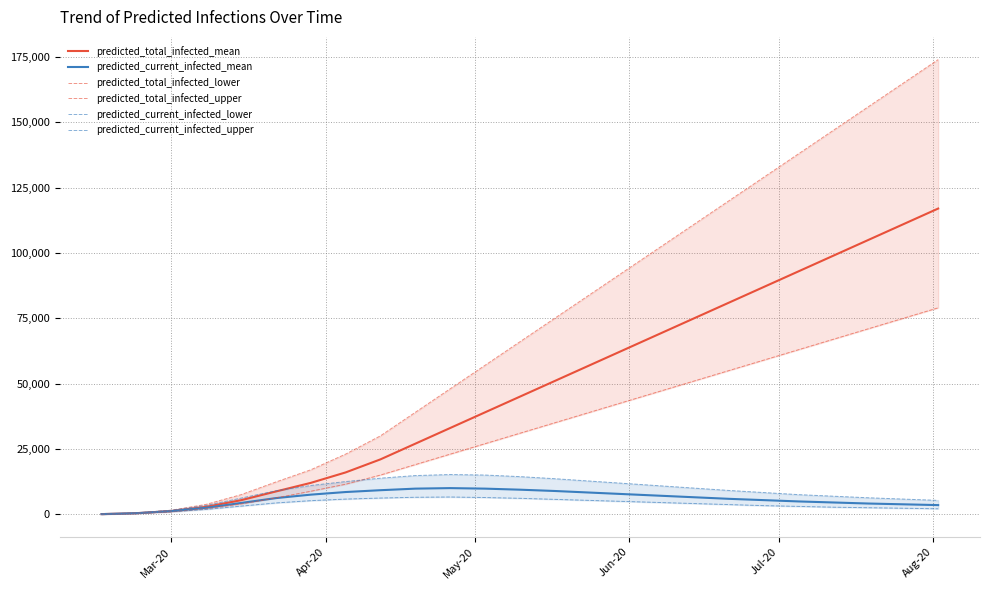

What is the minimum value for predicted_total_infected_upper?

60